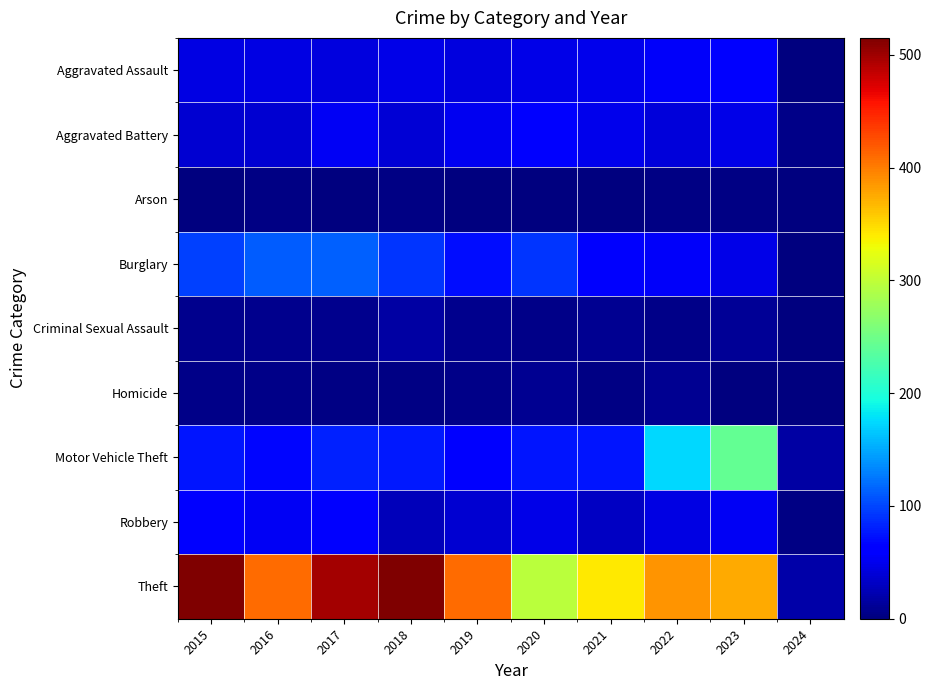

Which series has the widest spread of values?

Theft